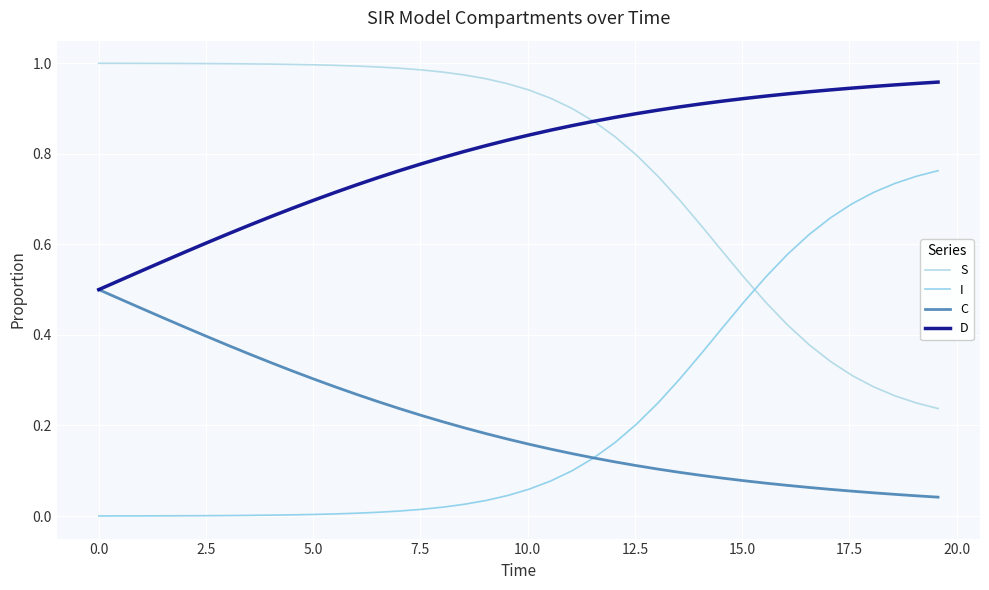

Is this an area chart (filled region under the line)?

No